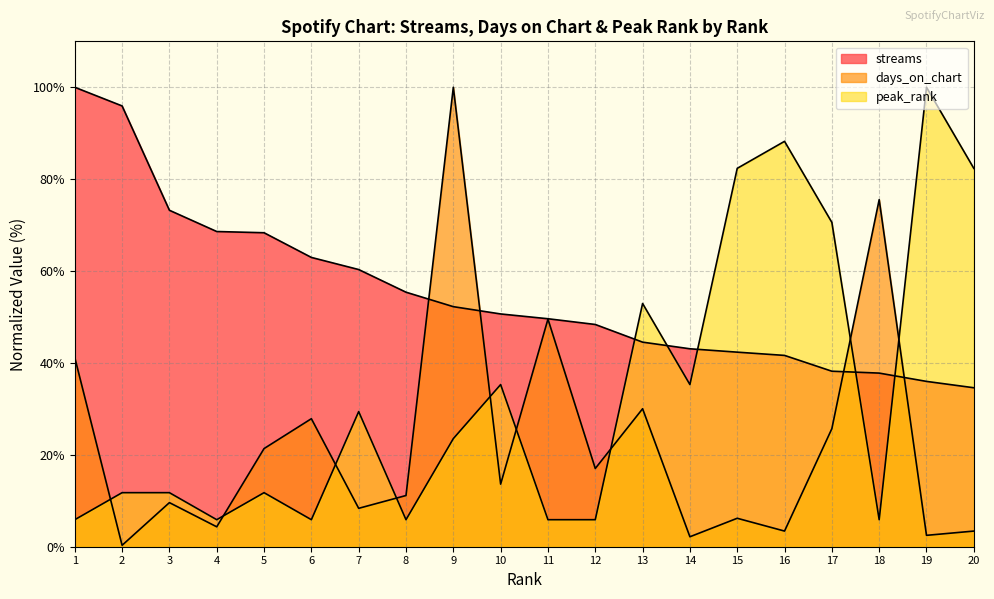

What are all the series names shown in the legend?

streams, days_on_chart, peak_rank